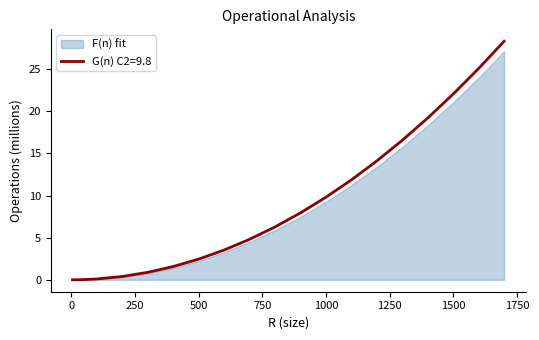

What is the ratio of the value at 1100 to the value at 1000?

1.2